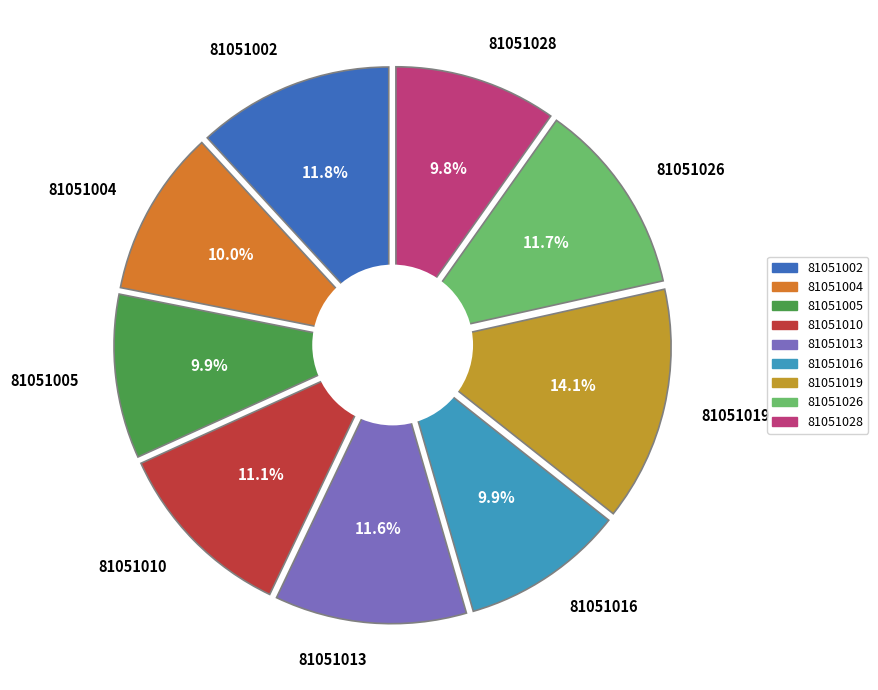

Rank the categories by value from highest to lowest.

81051019, 81051002, 81051026, 81051013, 81051010, 81051004, 81051005, 81051016, 81051028